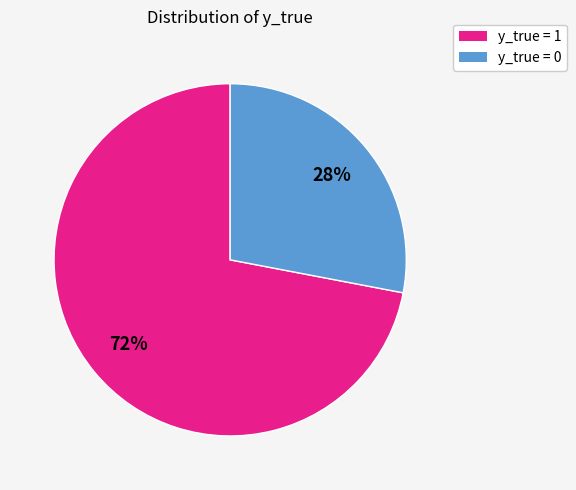

To the nearest percent, what is the difference between the largest and smallest slice percentages?

44%